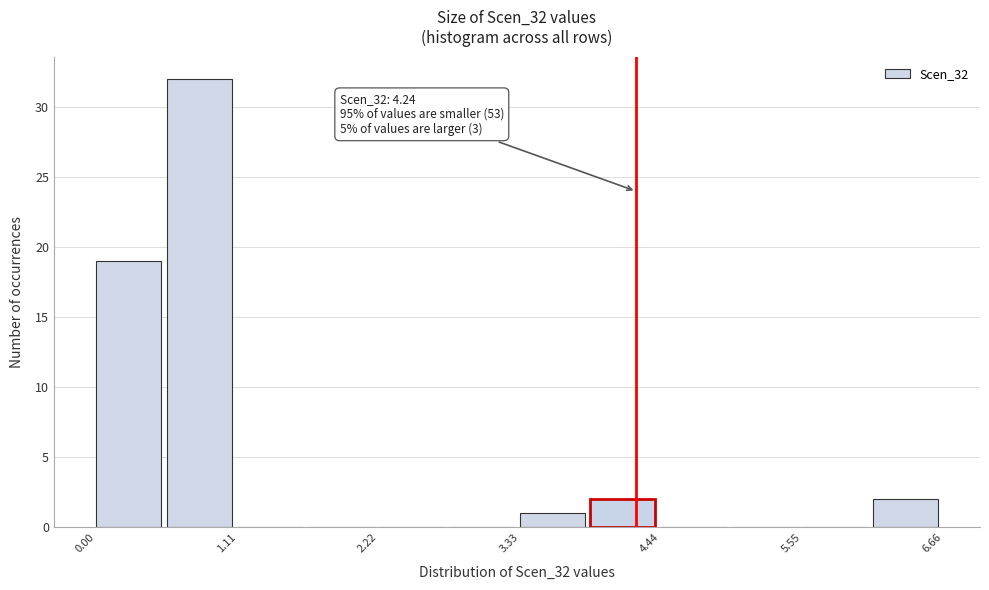

Read against the x-axis, roughly where is the centre of the tallest bar?

0.8